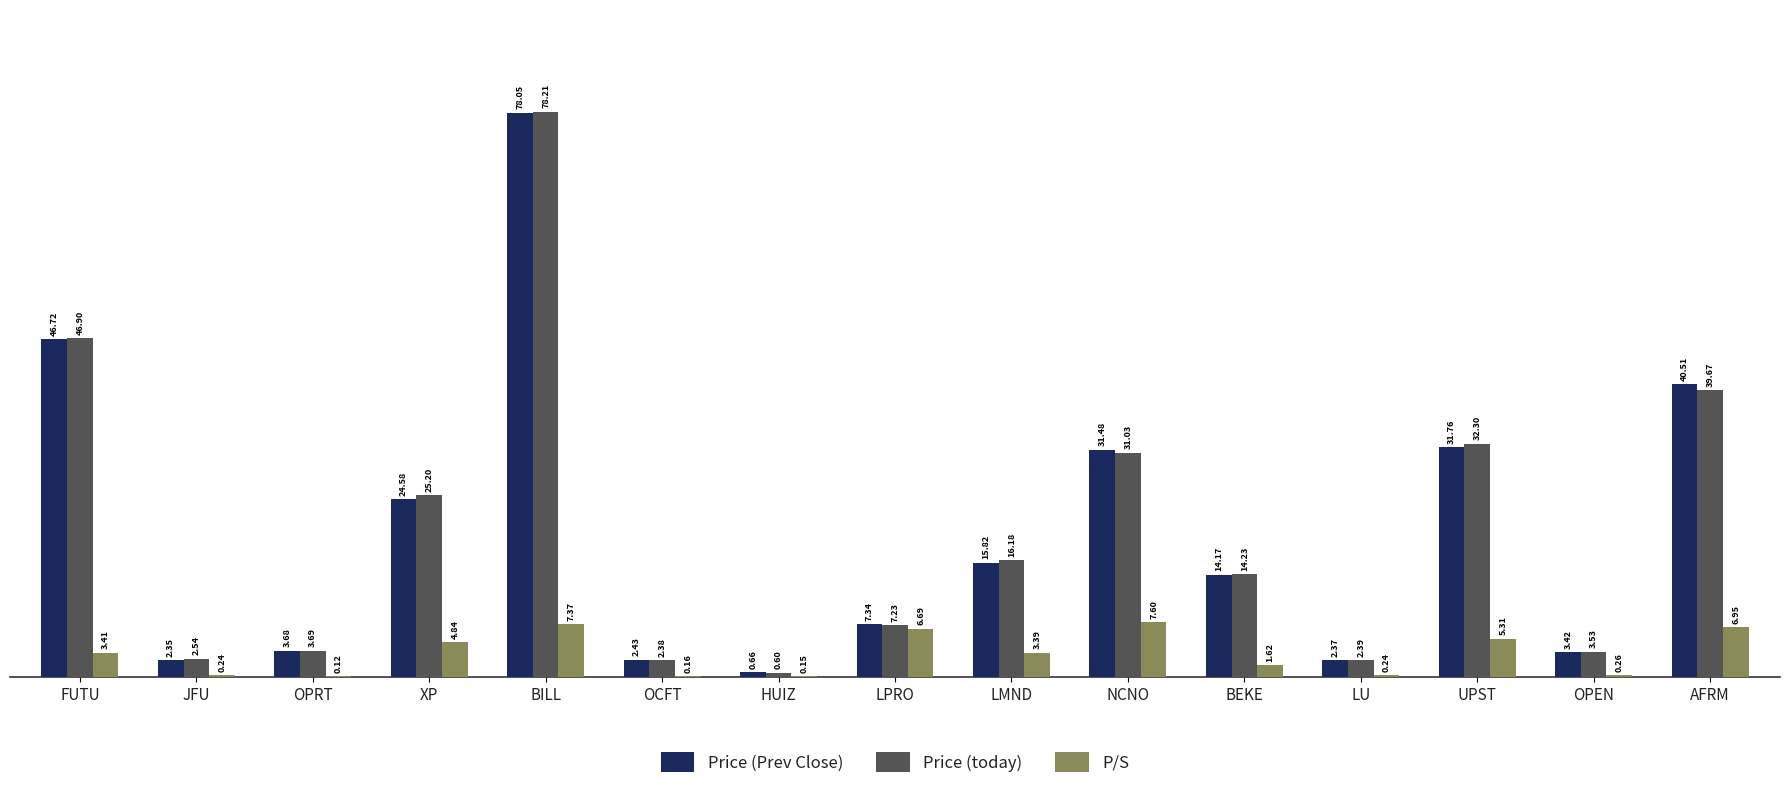

Is the value of Price (Prev Close) at OPEN greater than the value of Price (today) at BILL?

No